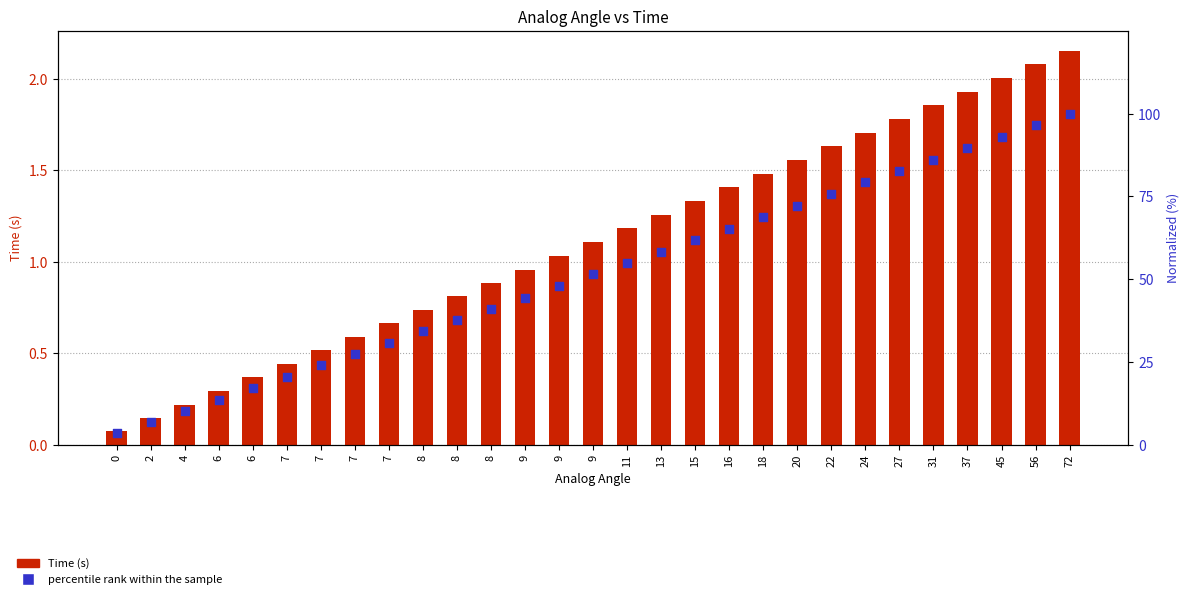

Which series has the largest total across all categories?

percentile rank within the sample